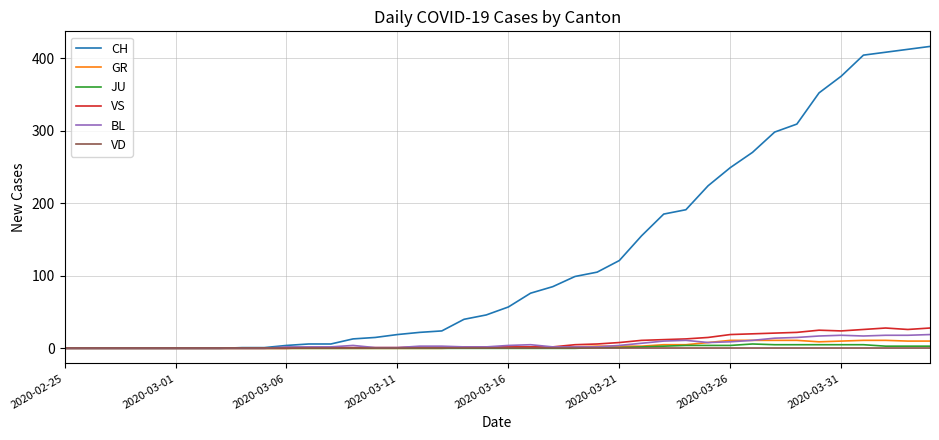

Which series has the largest range (max minus min)?

CH